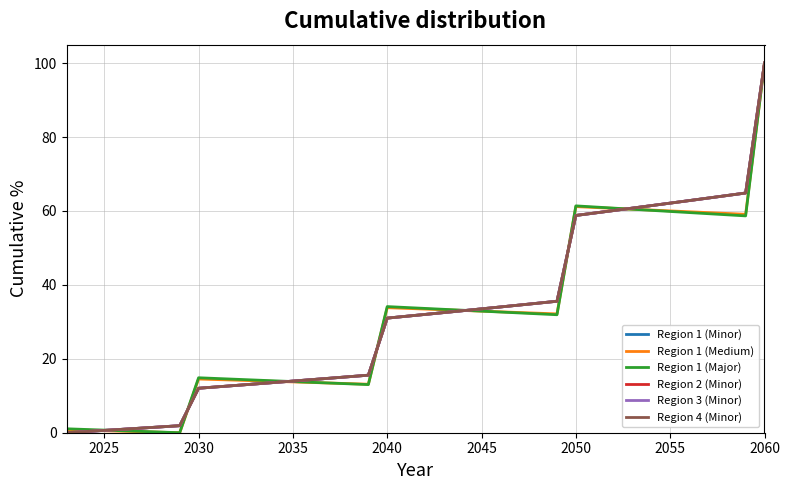

True or false: Region 1 (Minor) has more than 0 points higher than both neighbors.

False